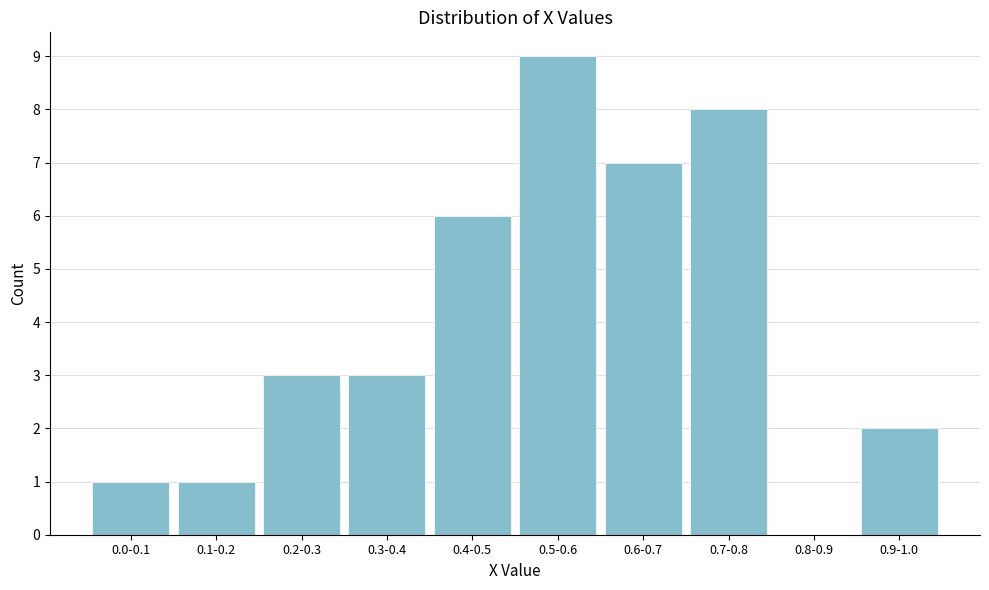

Reading left to right, what are all the values shown in this chart?

0.0-0.1=1	0.1-0.2=1	0.2-0.3=3	0.3-0.4=3	0.4-0.5=6	0.5-0.6=9	0.6-0.7=7	0.7-0.8=8	0.8-0.9=0	0.9-1.0=2